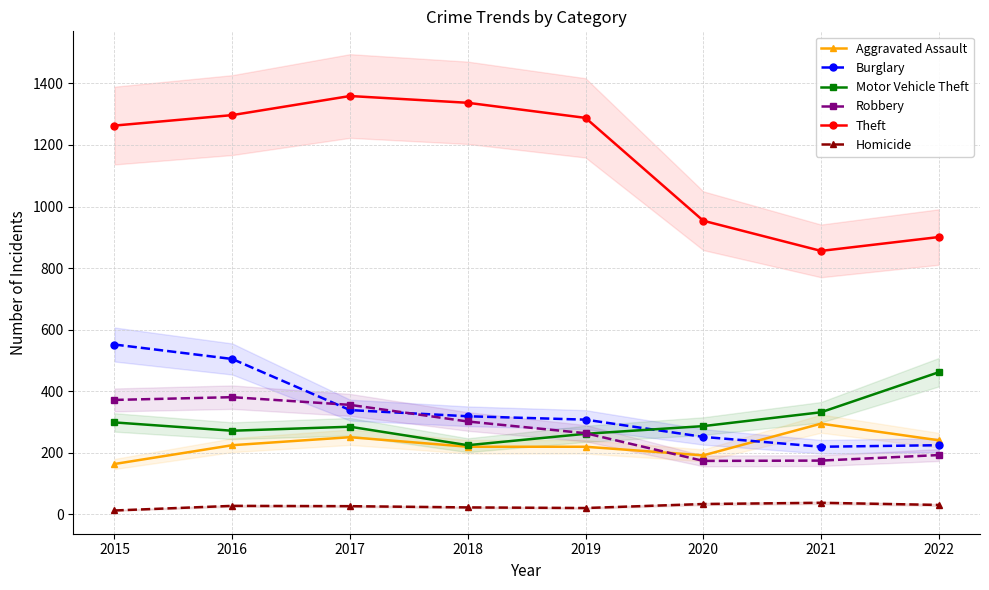

Is this an area chart (filled region under the line)?

No